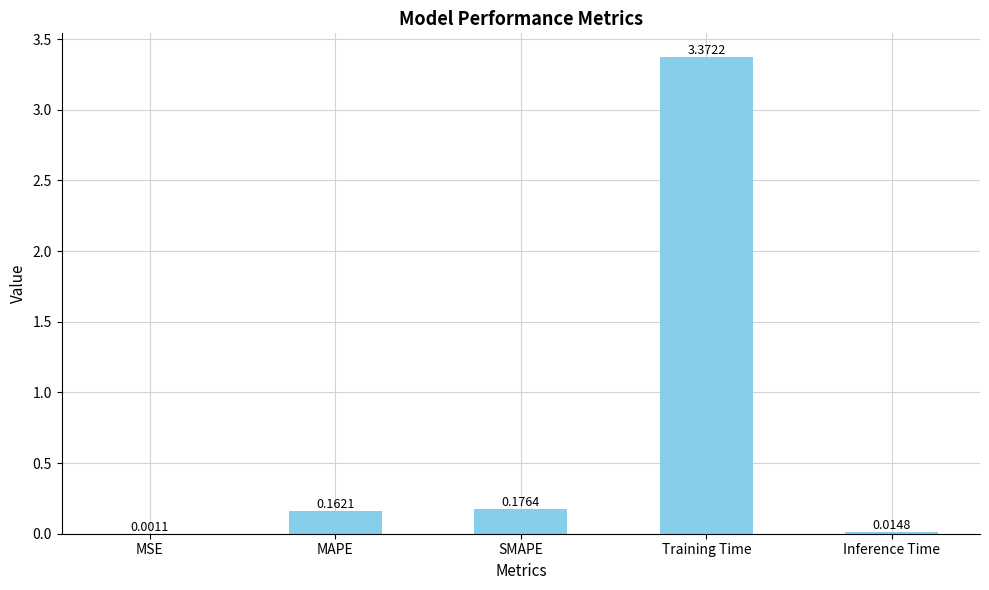

How many data points does each series have?

5